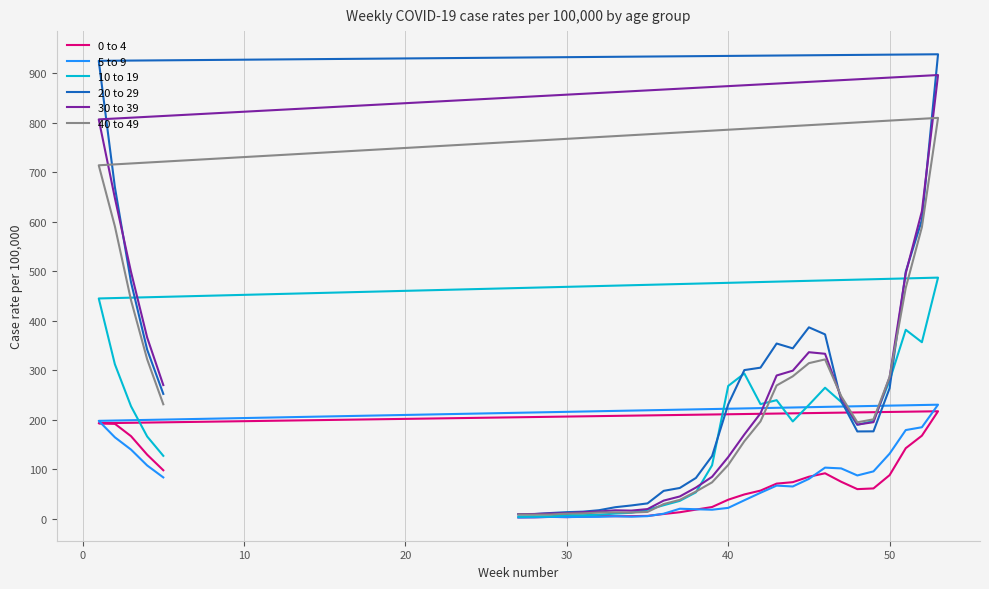

How many distinct data groups are displayed?

6